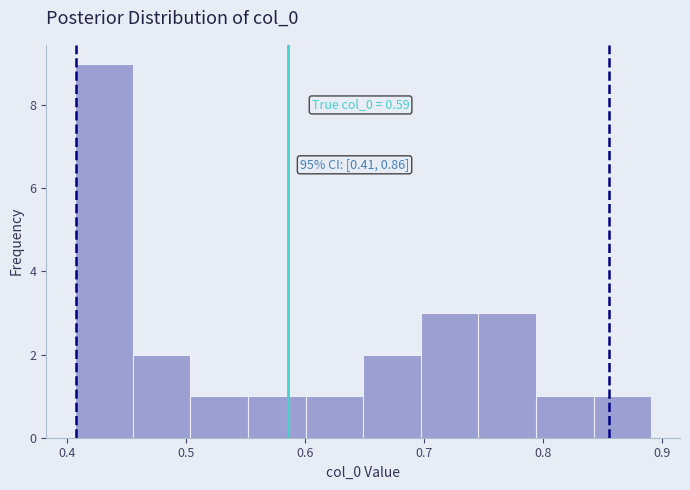

Over which range of the x-axis is the bar tallest?

0.41 to 0.46